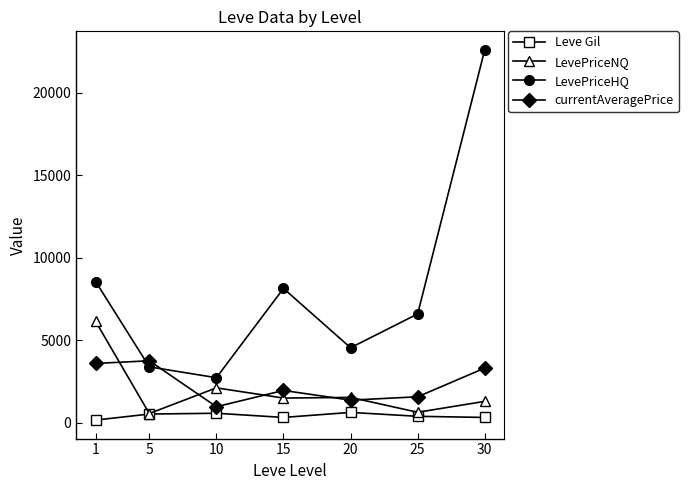

What is the difference between the LevePriceHQ values at 5 and 25?

3204.8